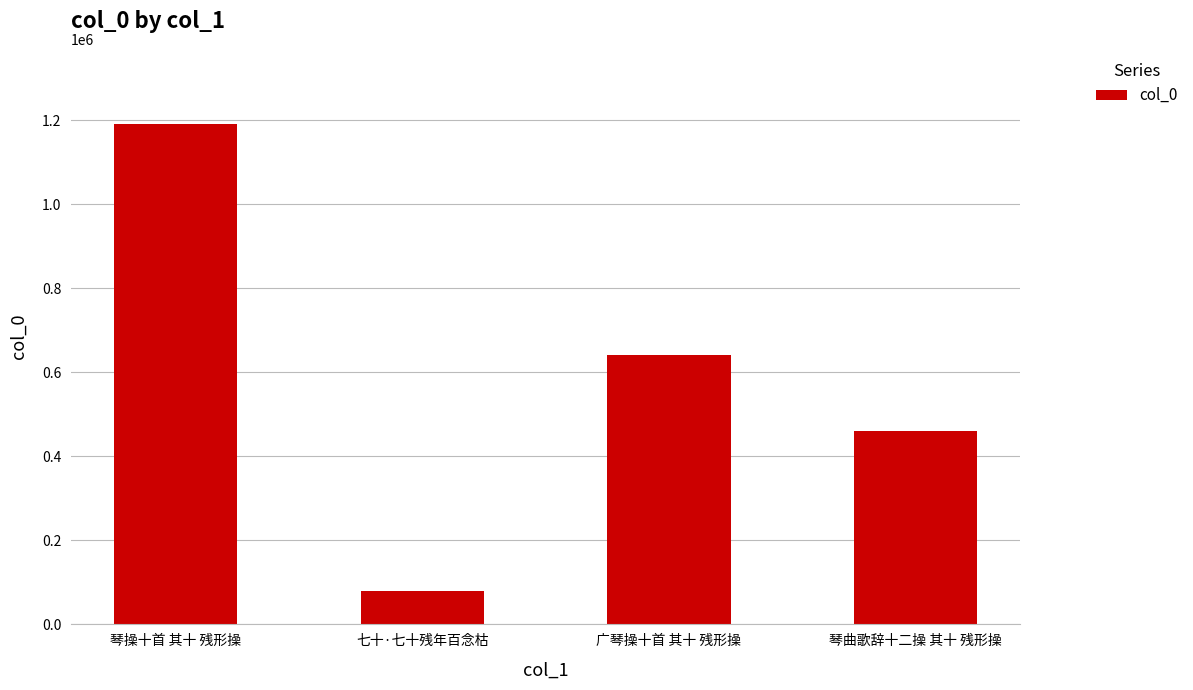

Which label corresponds to the smallest value in the chart?

七十·七十残年百念枯